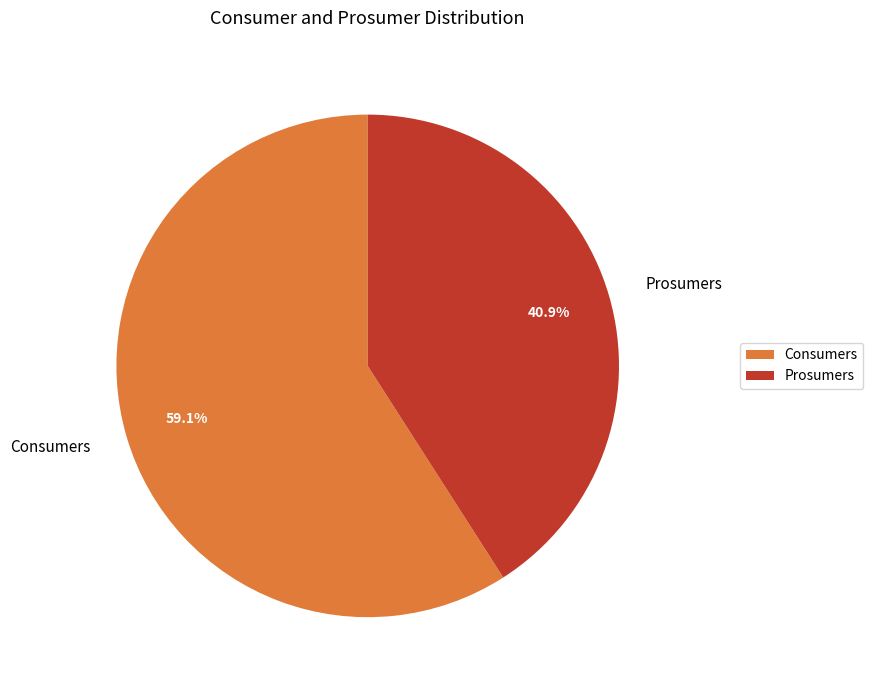

True or false: Prosumers accounts for 30% of the total.

False